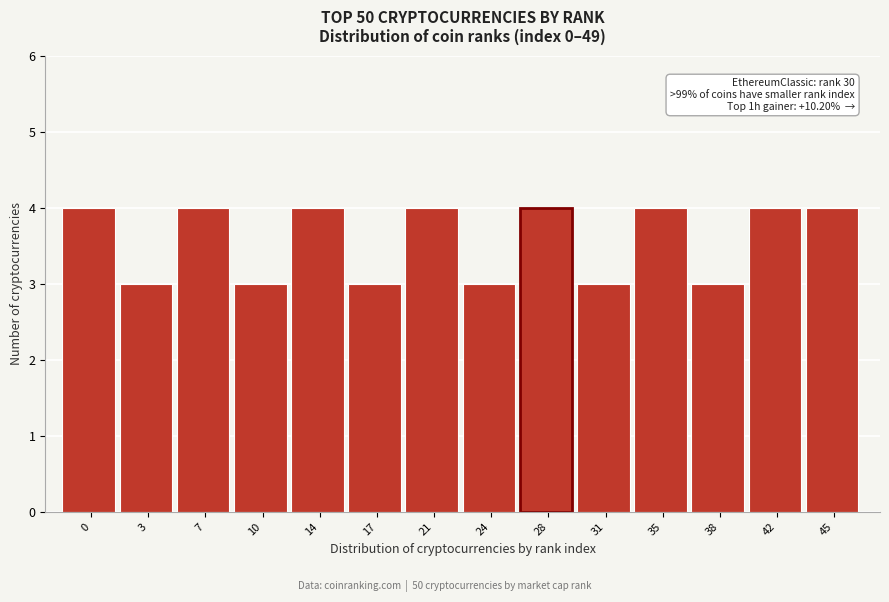

Reading left to right, transcribe all the data shown in this chart.

4	3	4	3	4	3	4	3	4	3	4	3	4	4